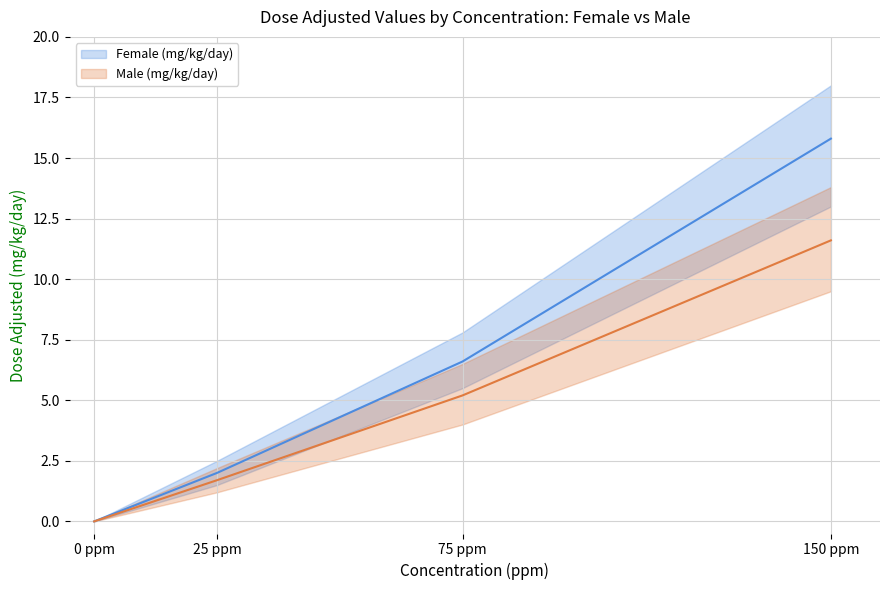

At which category does the chart reach its peak across all series?

150 ppm